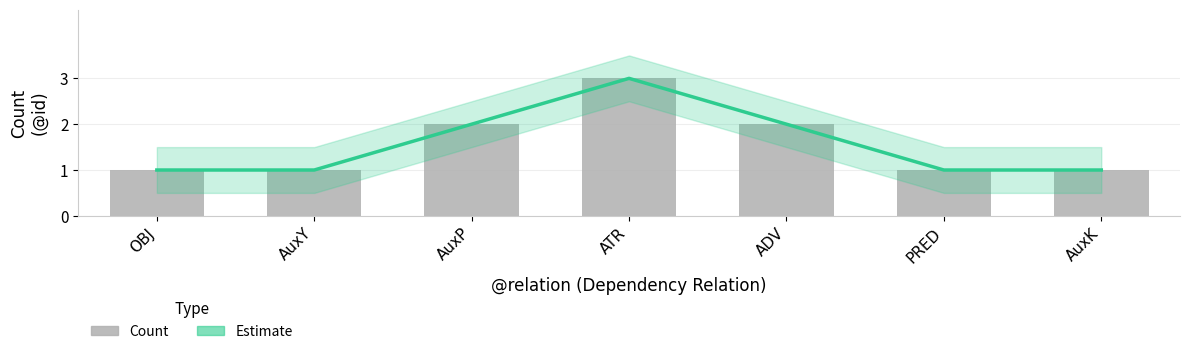

At which label does Estimate reach its peak?

ATR